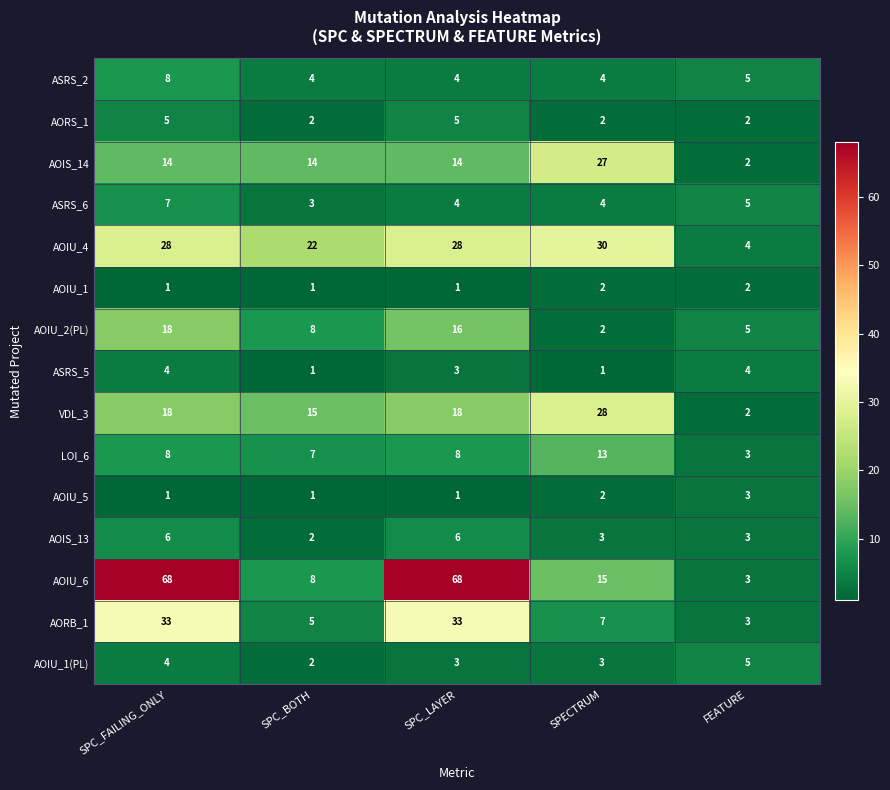

What is the difference between the AOIU_2(PL) values at FEATURE and SPC_LAYER?

11